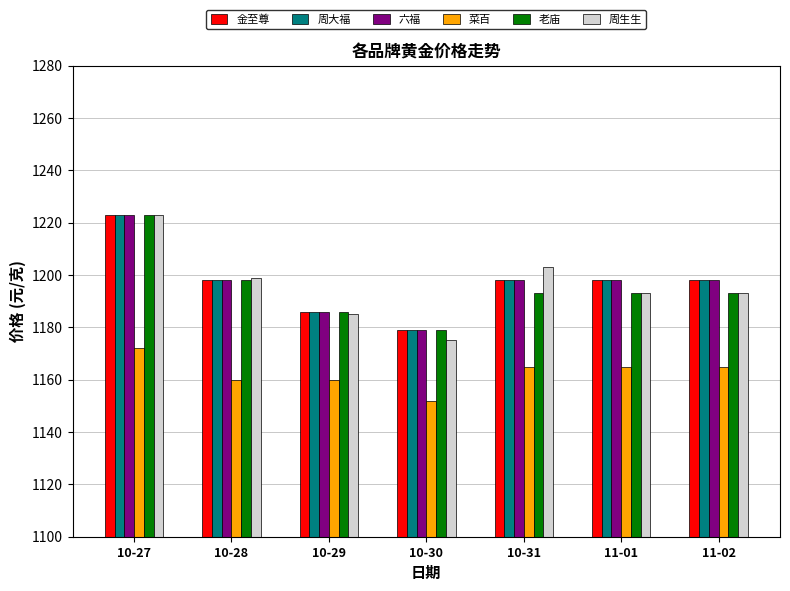

How many distinct data groups are displayed?

6